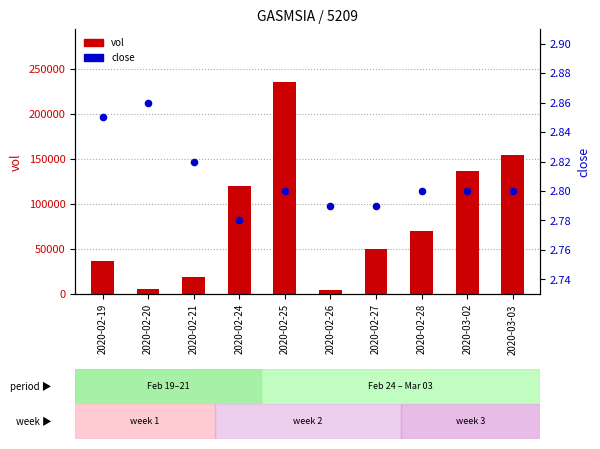

Which series reaches the minimum Y coordinate?

close